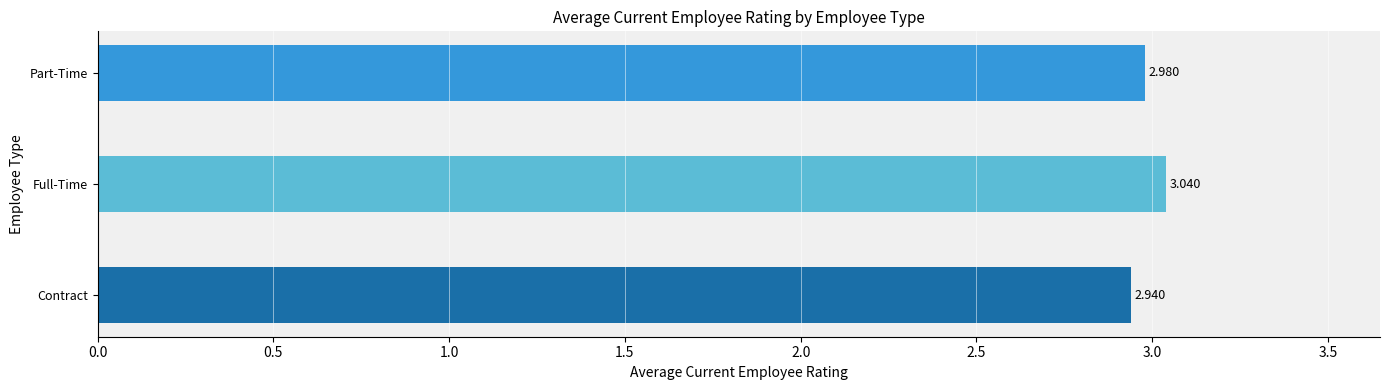

Where is the data nearest to the value 2?

Contract